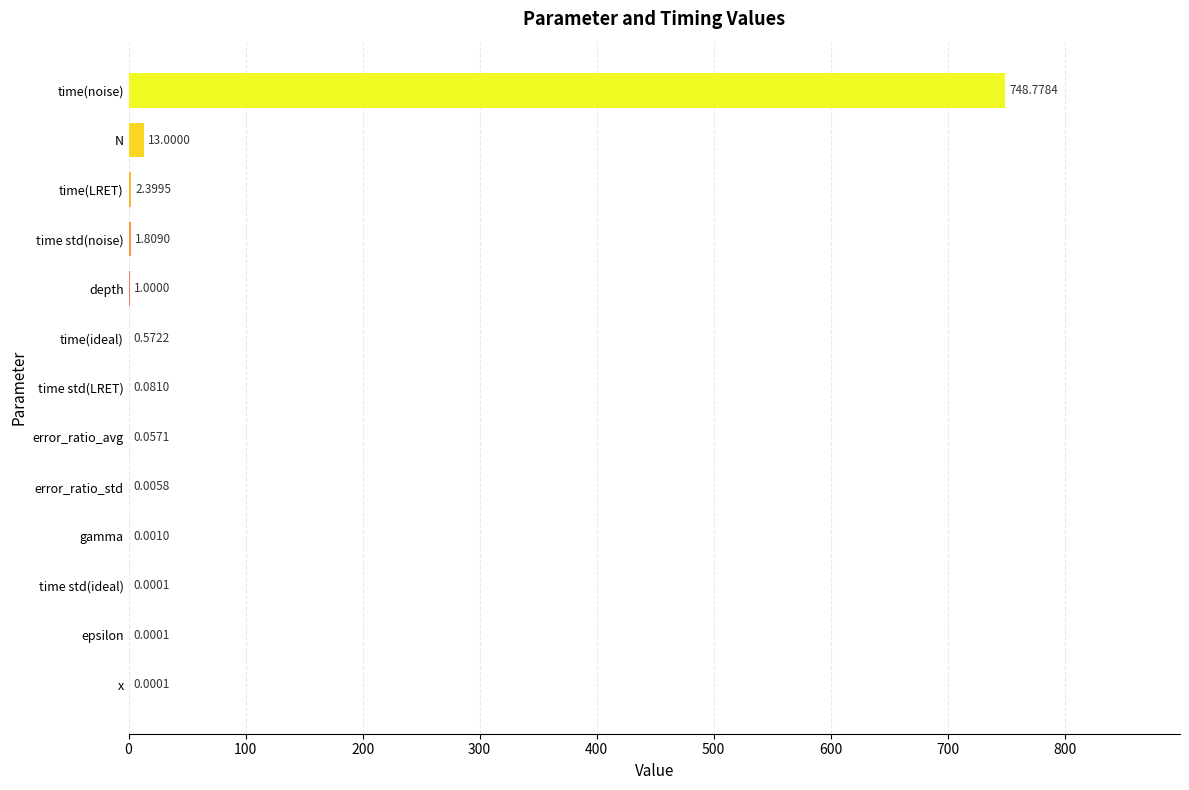

Which label corresponds to the largest value in the chart?

time(noise)